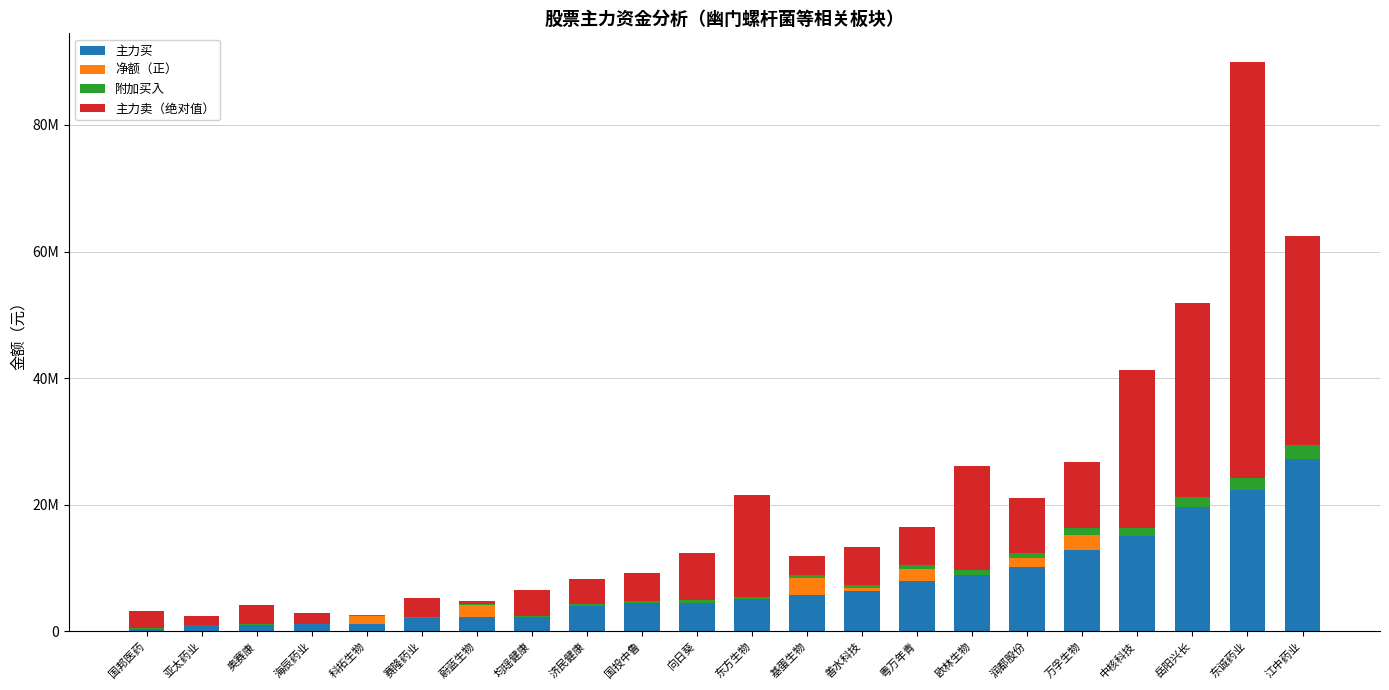

Rank the series at 赛隆药业 from highest to lowest value.

主力卖（绝对值）, 主力买, 附加买入, 净额（正）